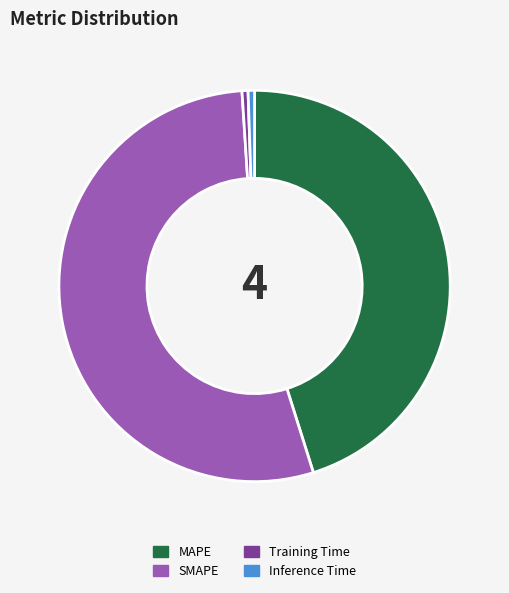

What is the largest slice in the pie chart?

SMAPE